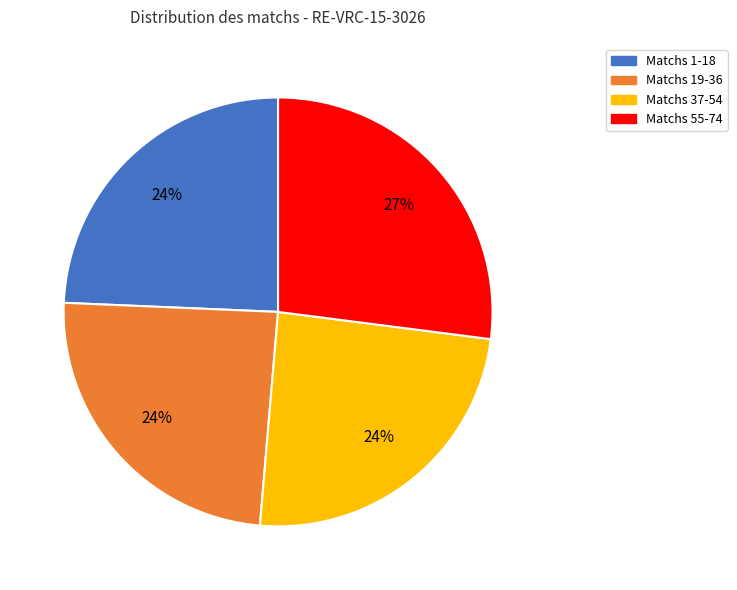

How many segments does this pie chart have?

4